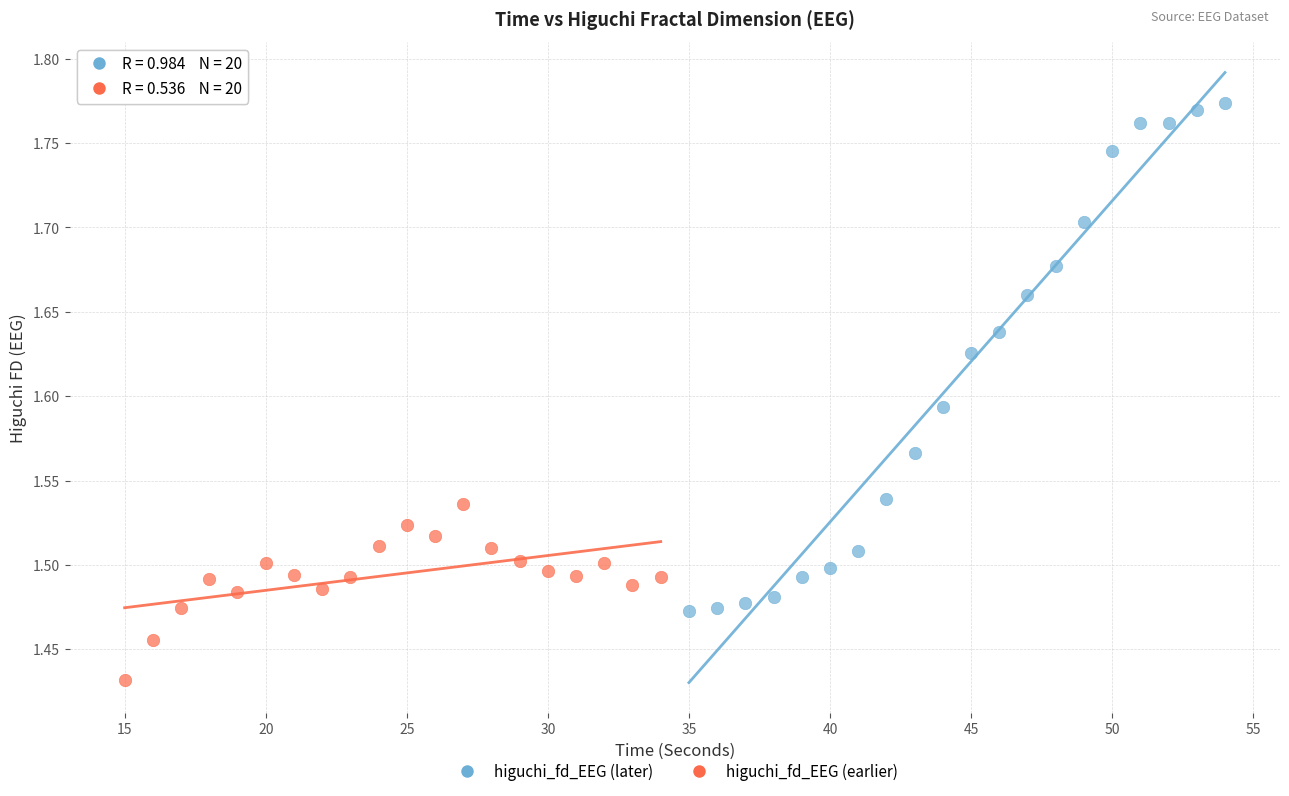

Which series contains the lowest Y value?

higuchi_fd_EEG (earlier)